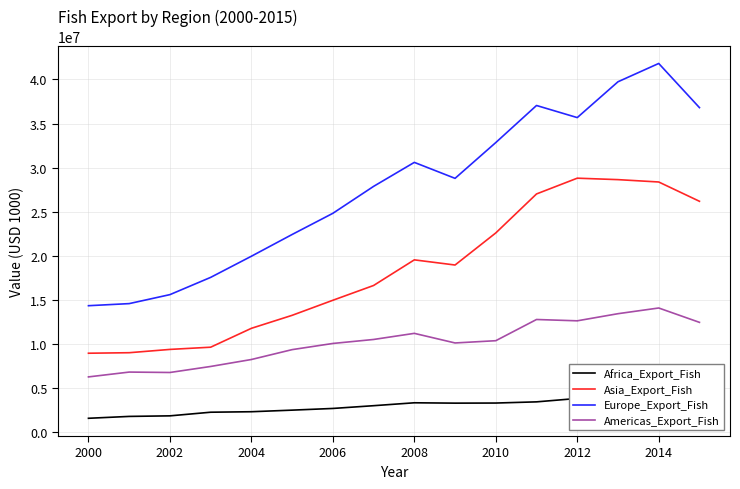

The value of Europe_Export_Fish at 2002 is 7800702. True or false?

False